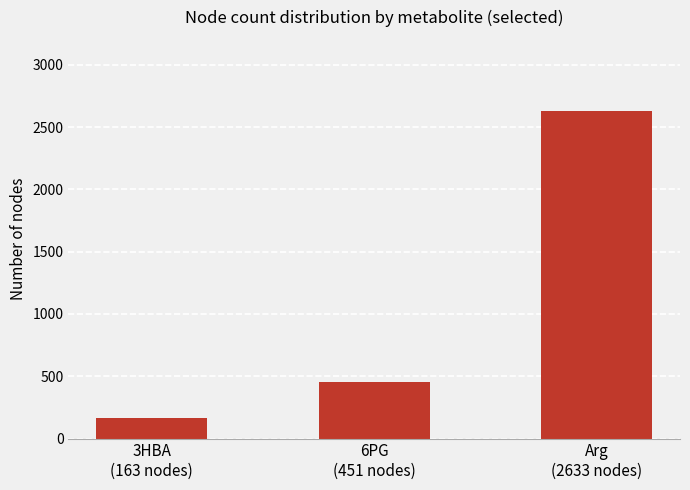

Which category has the lowest value across all series?

3HBA
(163 nodes)